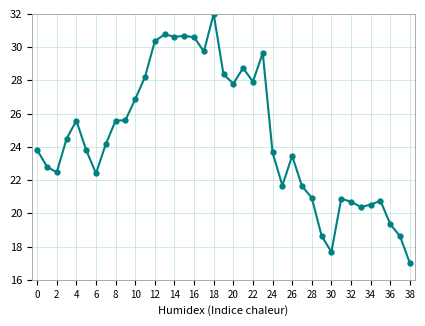

True or false: there are more than 2 points higher than both neighbors.

True